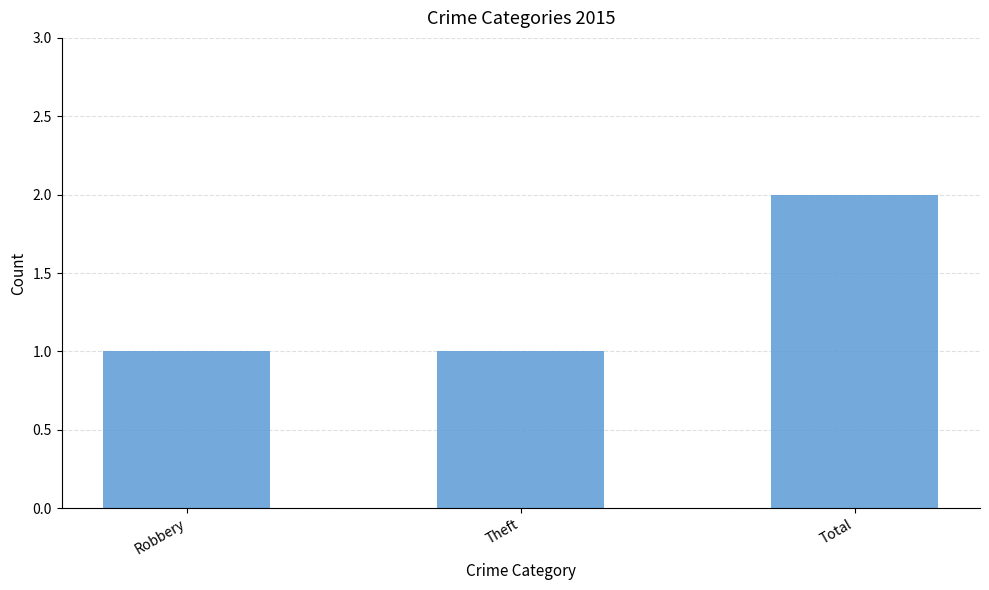

What is the maximum value shown in the chart?

2